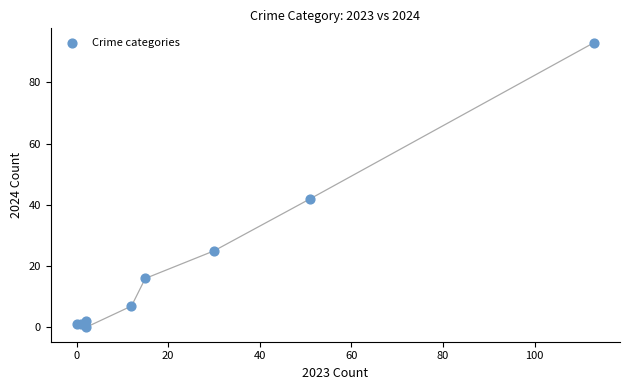

What Y value in the scatter plot is closest to 46?

42